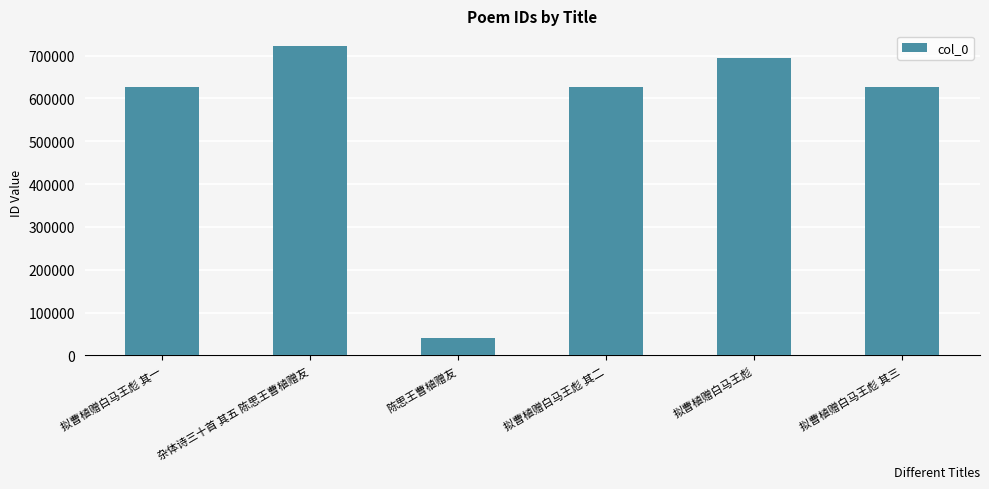

The value at 杂体诗三十首 其五 陈思王曹植赠友 is 499600. True or false?

False